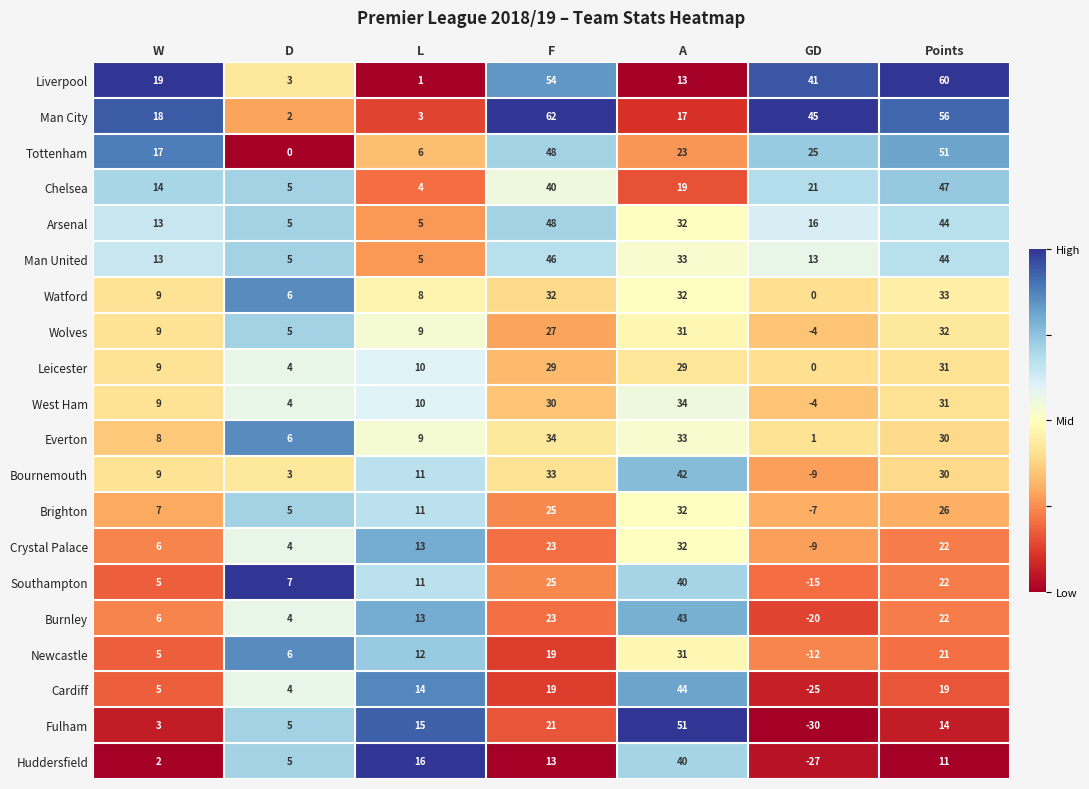

Is the value of Leicester at F greater than the value of Wolves at L?

Yes